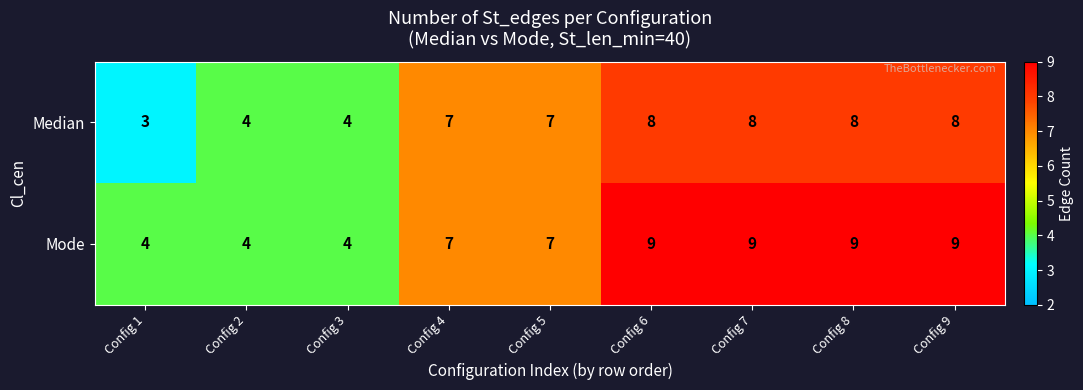

List the series in order of their peak value, highest first.

Mode, Median